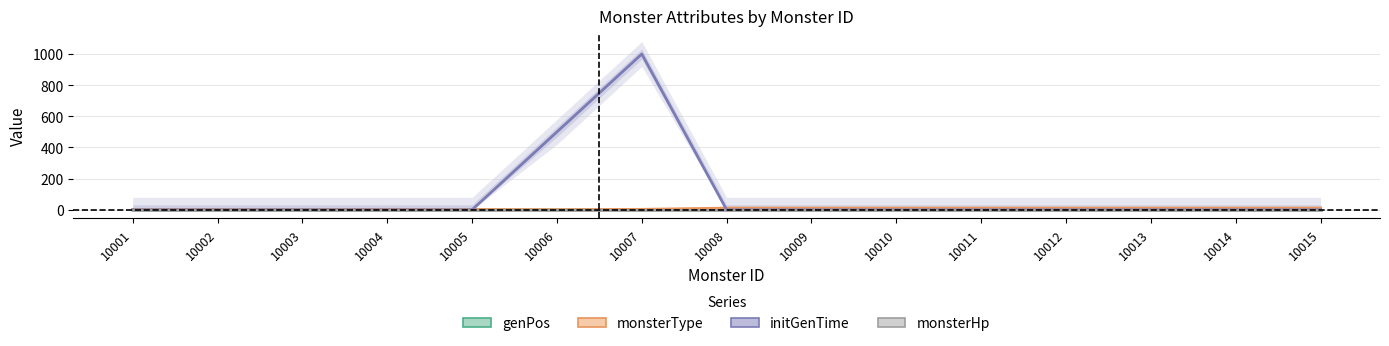

What is the value of the monsterHp point at the 5th from the left?

1